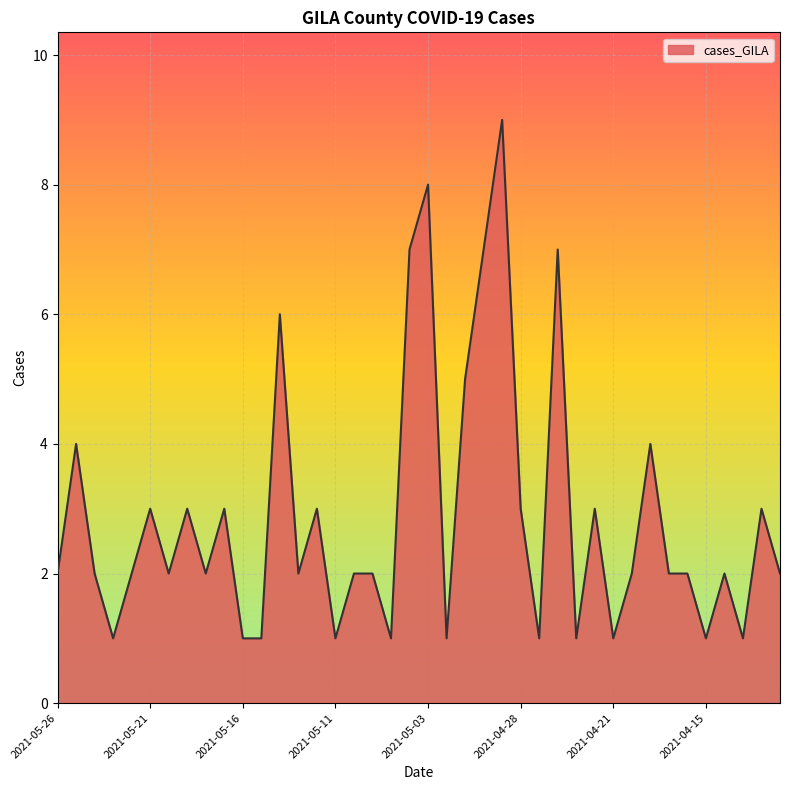

What is the greatest value displayed?

9